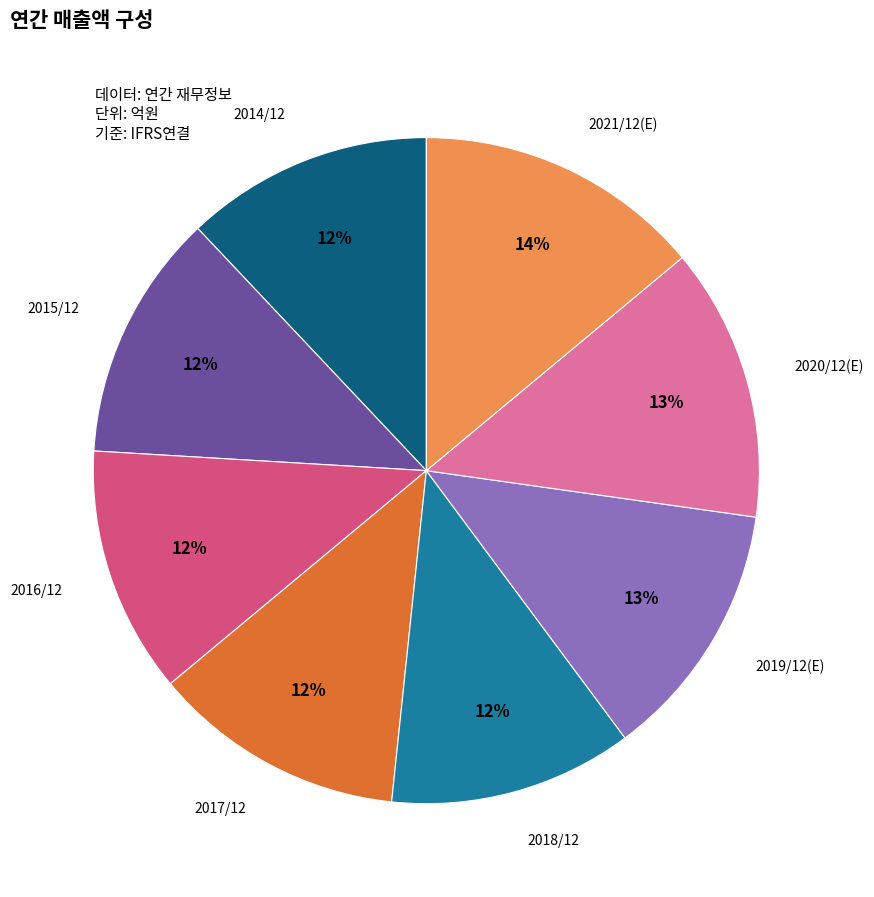

Is there a majority slice in this chart?

No